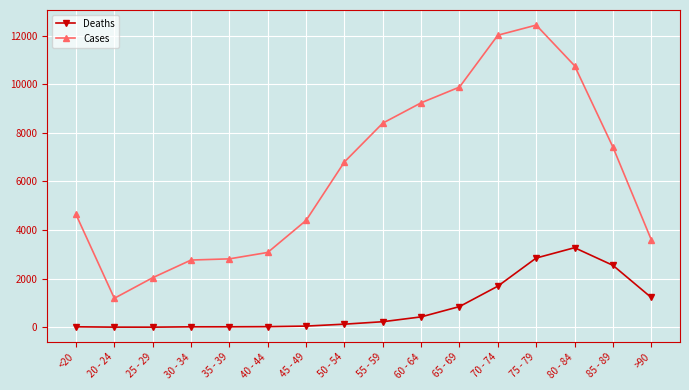

How many values in the Deaths series are below 227?

8